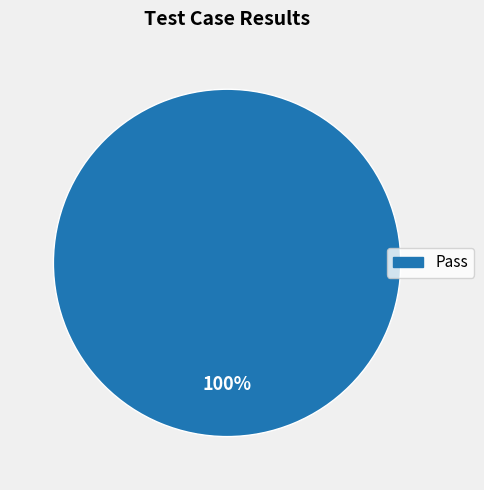

Is there any slice that represents more than half of the pie?

Yes